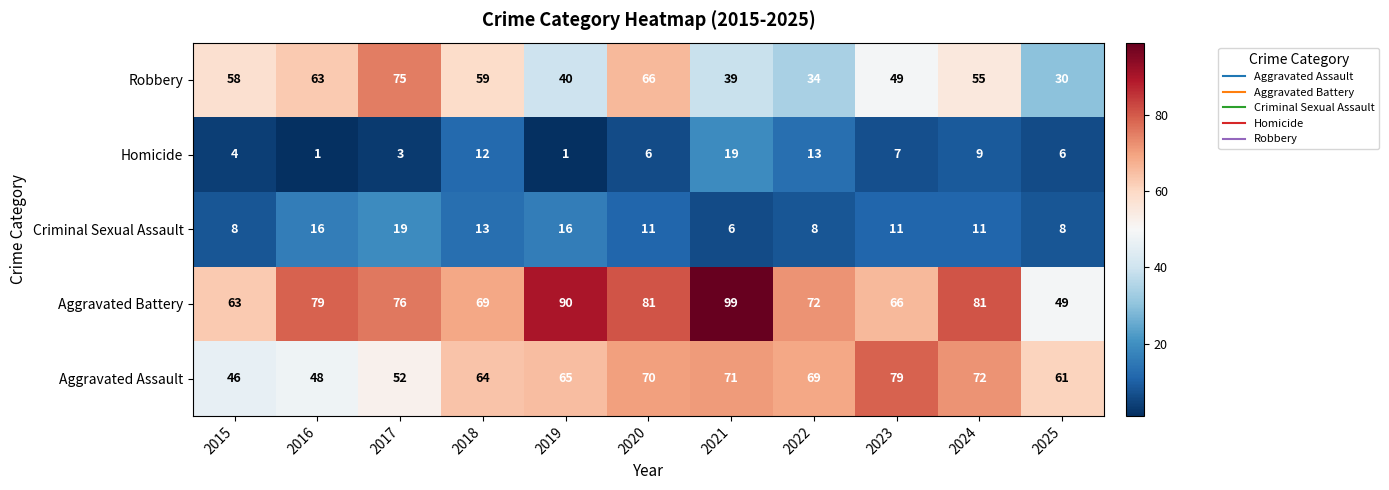

How many series are shown in this chart?

5